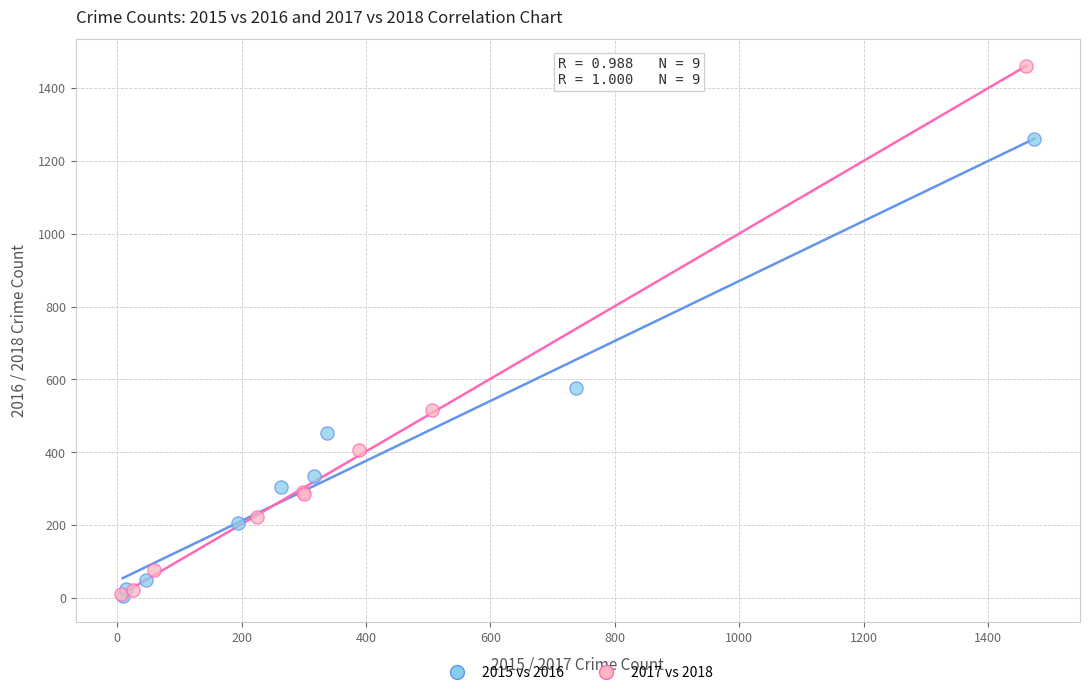

Which series reaches the maximum Y coordinate?

2017 vs 2018